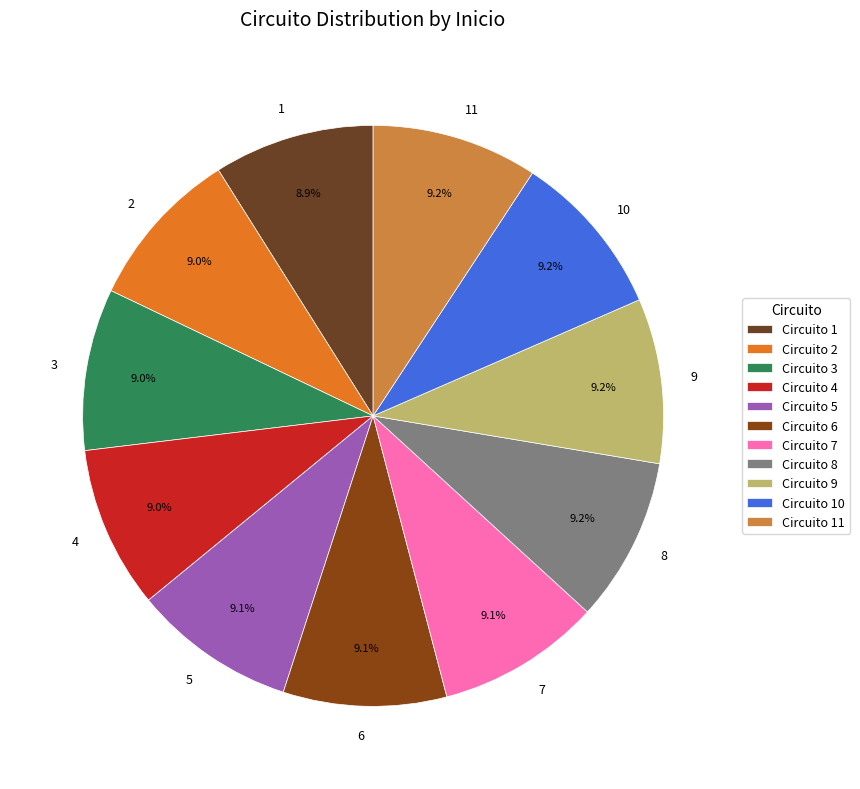

What percentage is the 10 slice, to the nearest percent?

9%